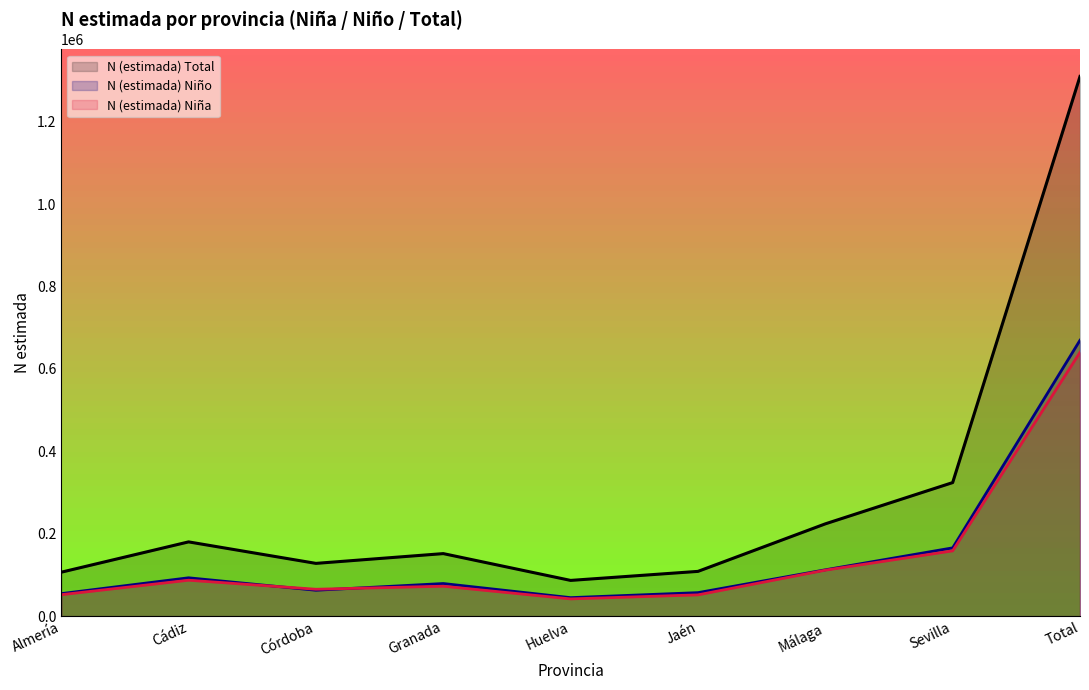

At Jaén, list the series in order from smallest to largest.

N (estimada) Niña, N (estimada) Niño, N (estimada) Total